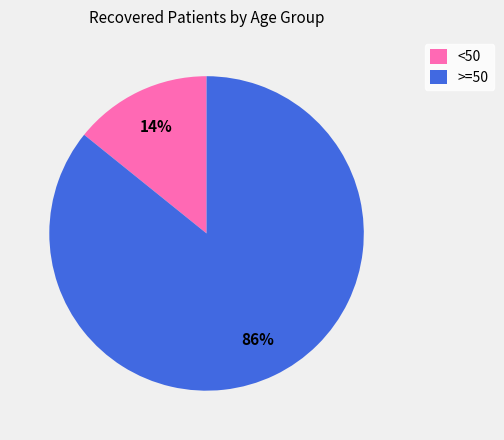

Which slice is the largest?

>=50